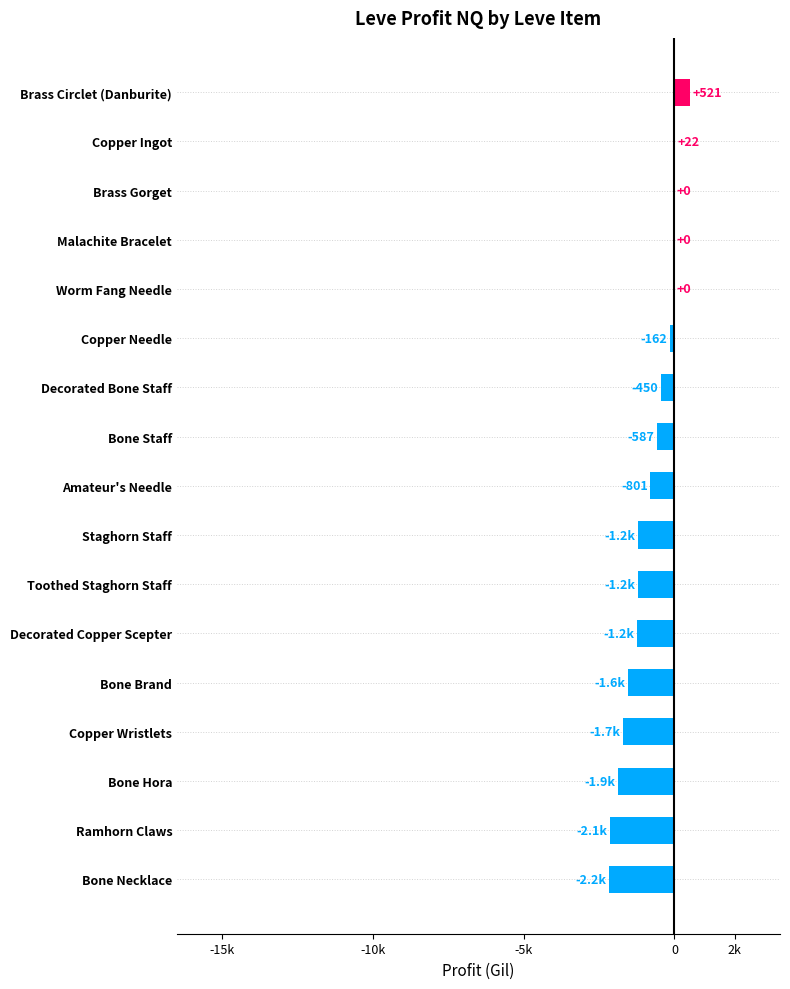

How many values are above zero?

2